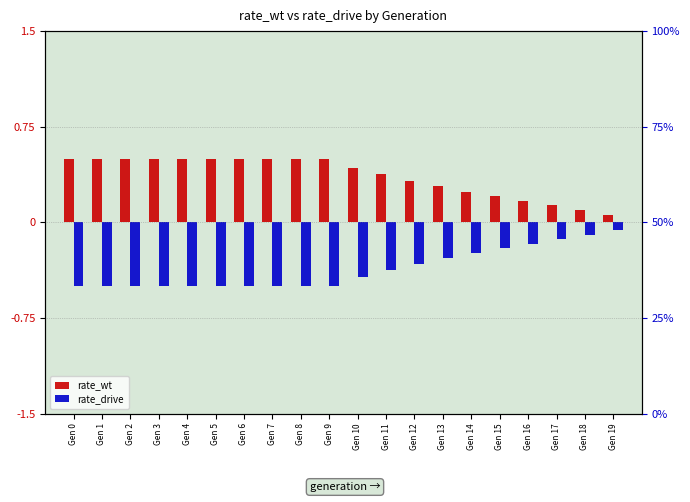

How many groups of bars are there?

20